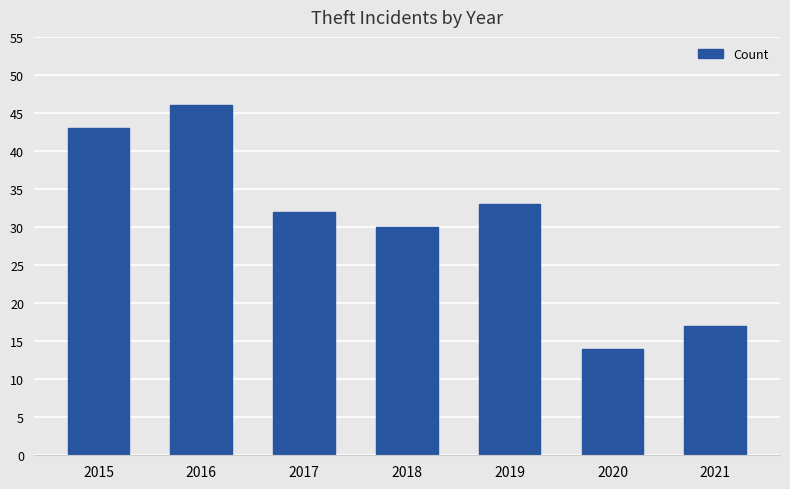

True or false: the data shows 17 at 2021.

True